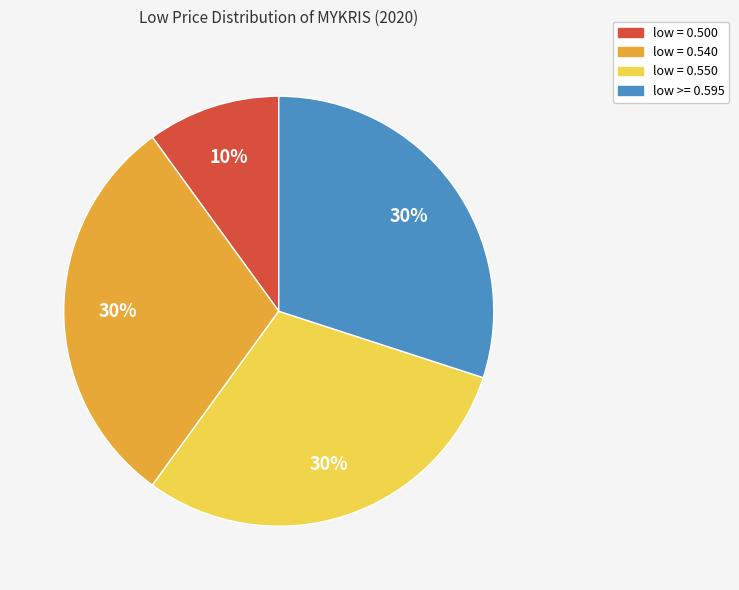

Is there a majority slice in this chart?

No